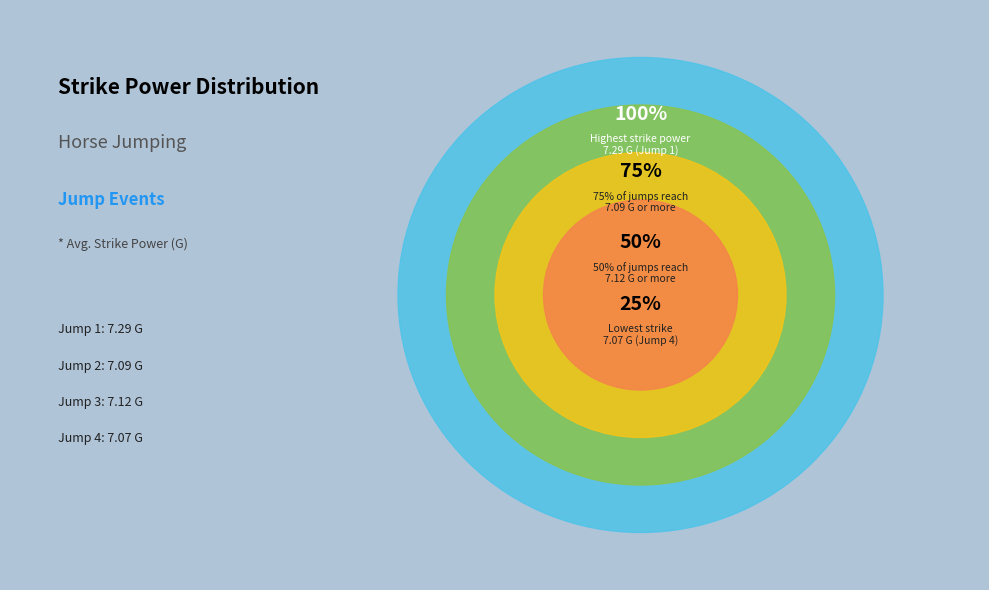

What is the change in value from Jump 1 to Jump 2?

-0.2